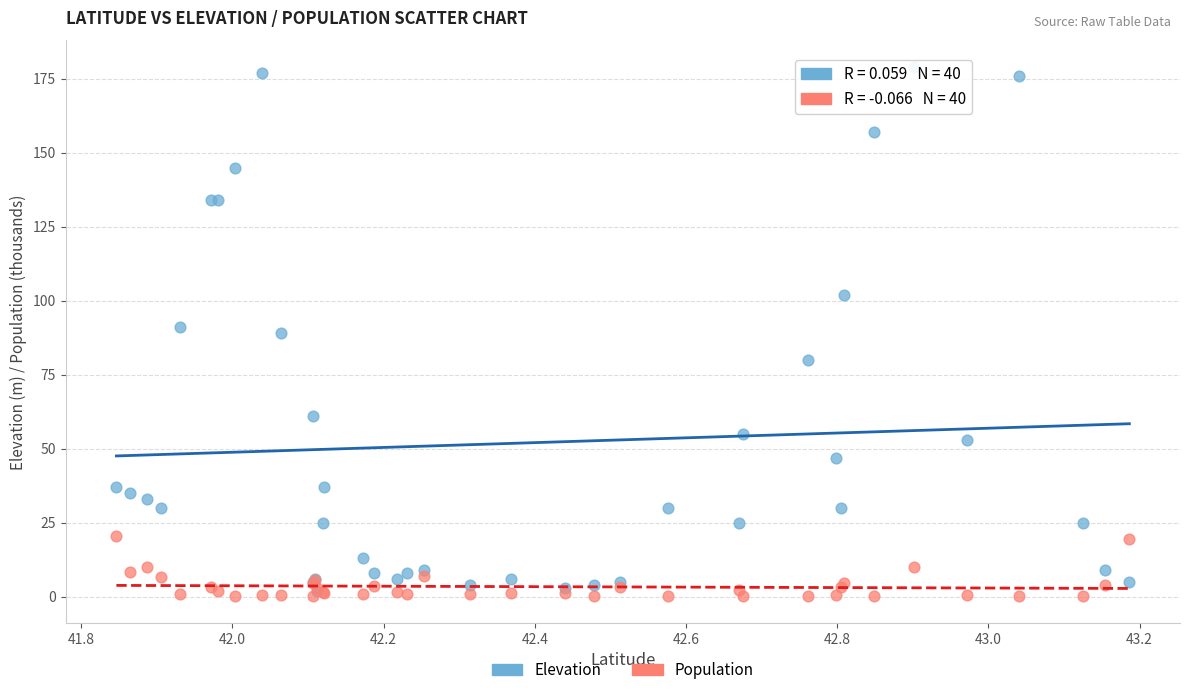

What are all the series names shown in the legend?

Elevation, Population